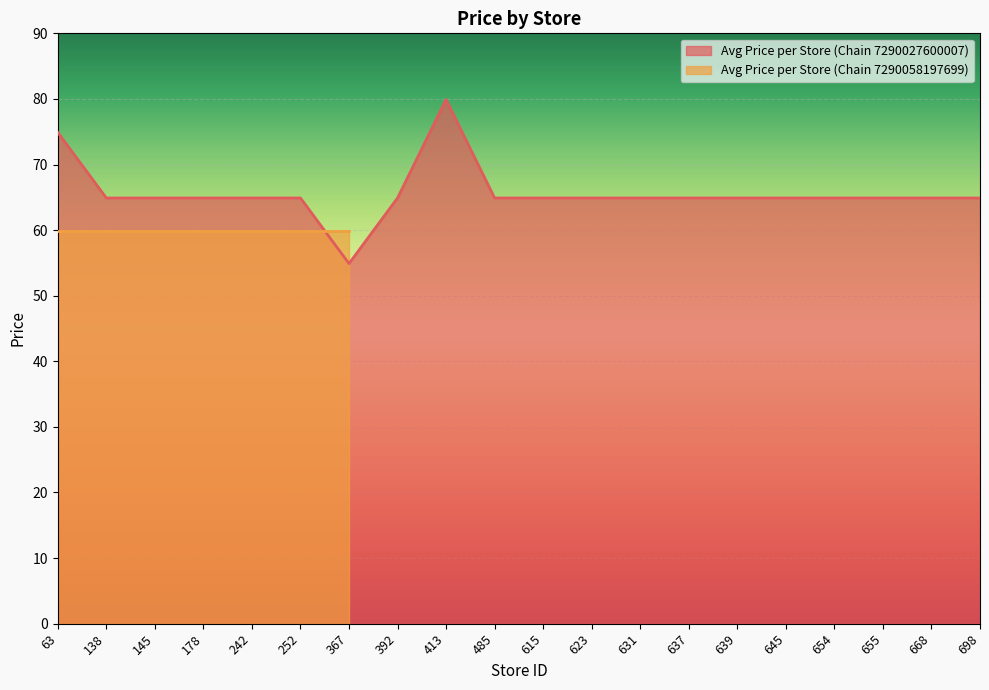

What is the value of the 2nd point from the left?

64.9